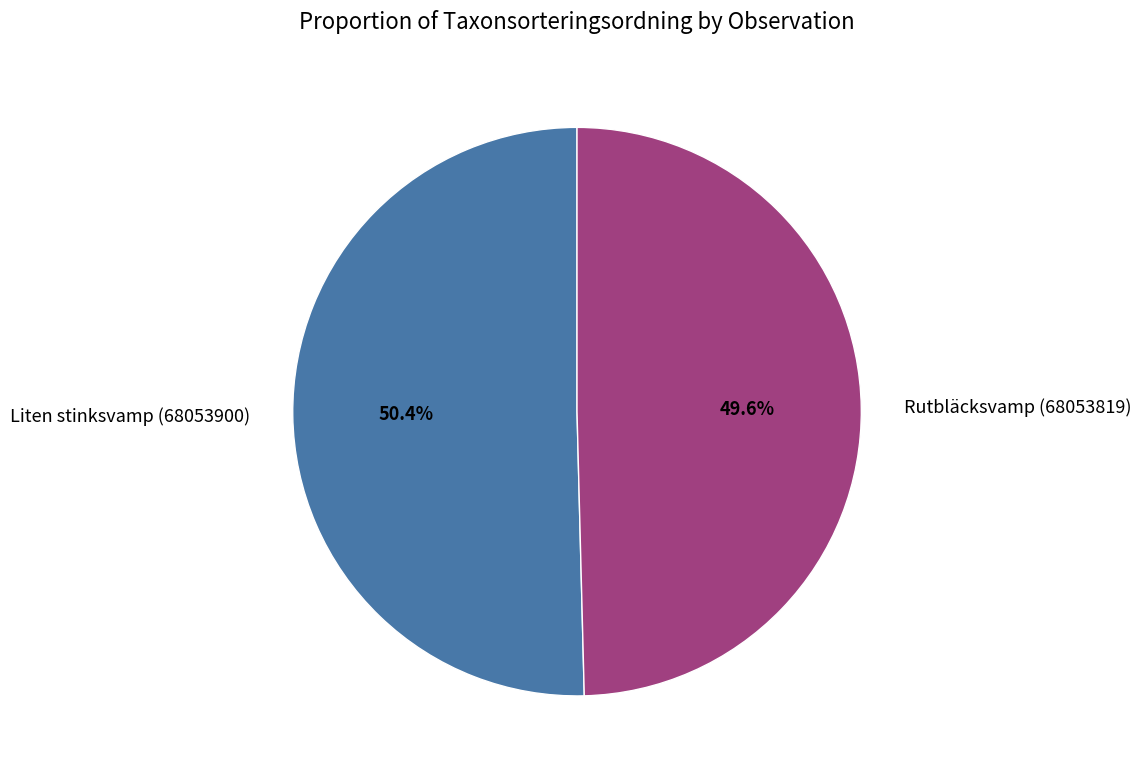

How many slices are in this pie chart?

2